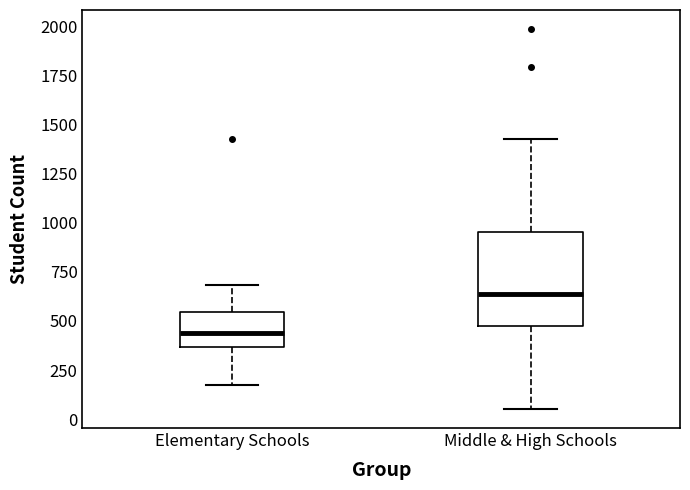

Which box is the tallest, from its lower edge to its upper edge?

Middle & High Schools